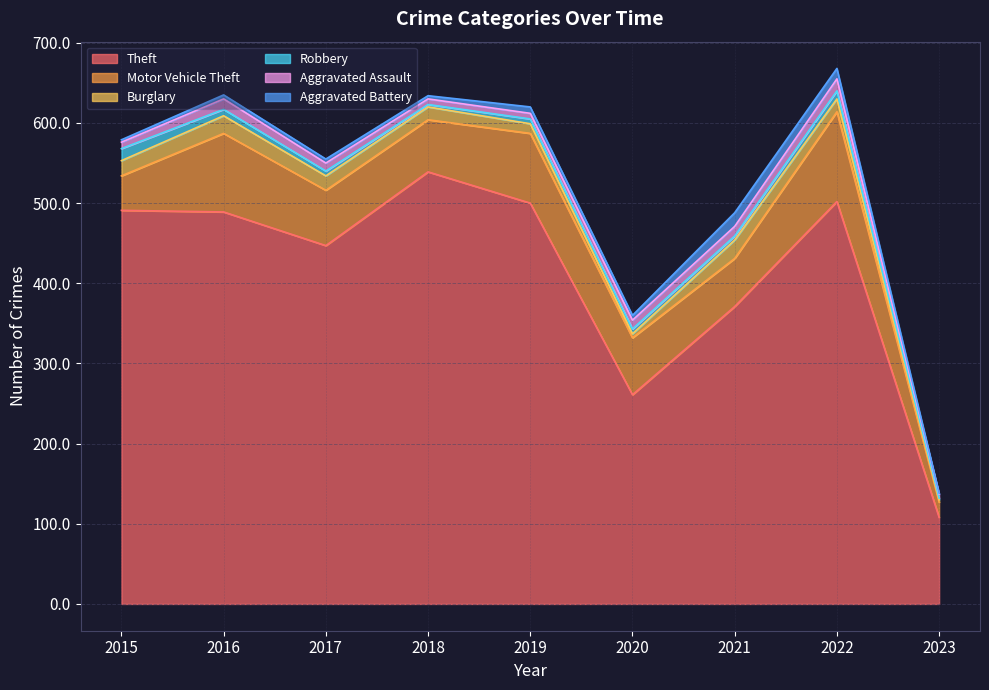

What are all the series names shown in the legend?

Theft, Motor Vehicle Theft, Burglary, Robbery, Aggravated Assault, Aggravated Battery